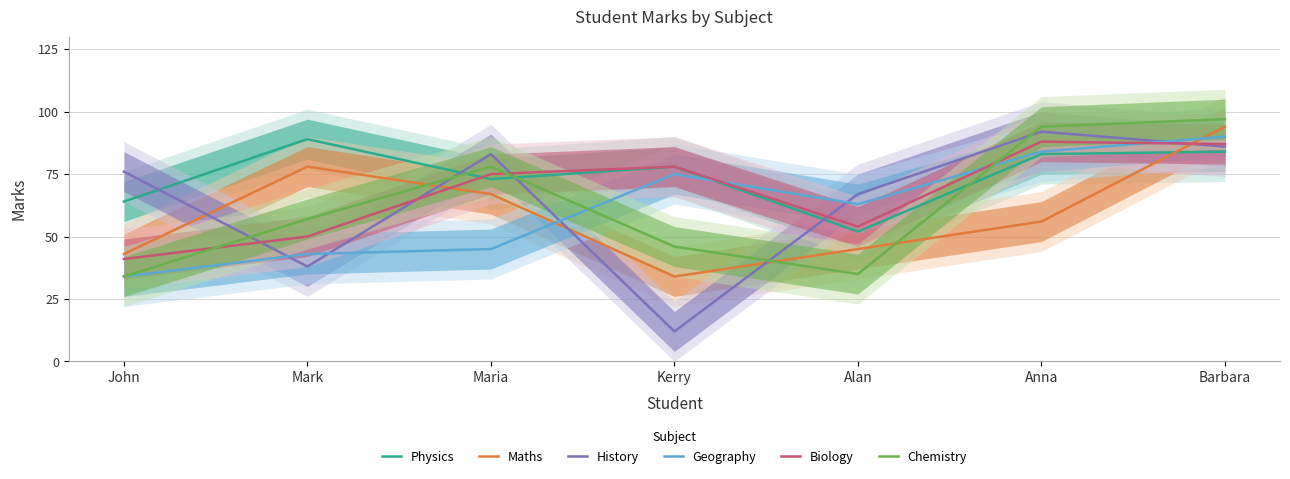

True or false: Biology has a value of 45 at Kerry.

False